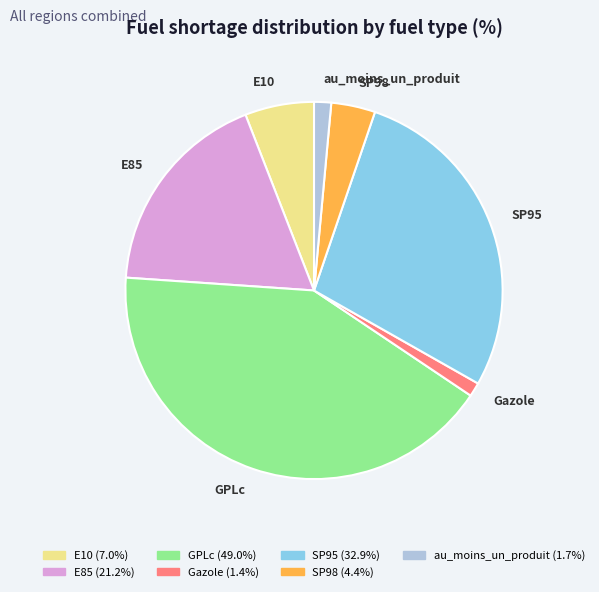

Do GPLc and SP95 together represent more than half of the pie?

Yes